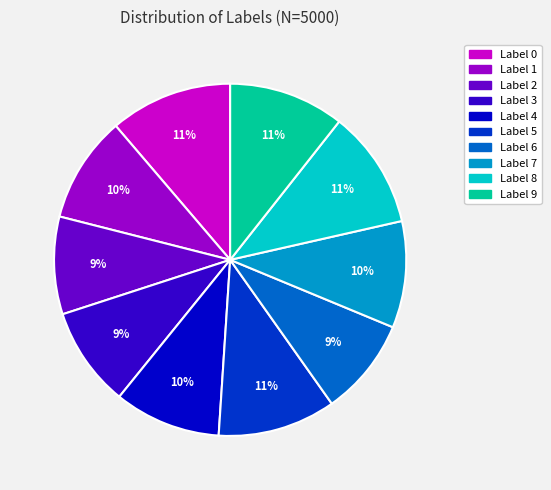

Does any single category account for the majority?

No